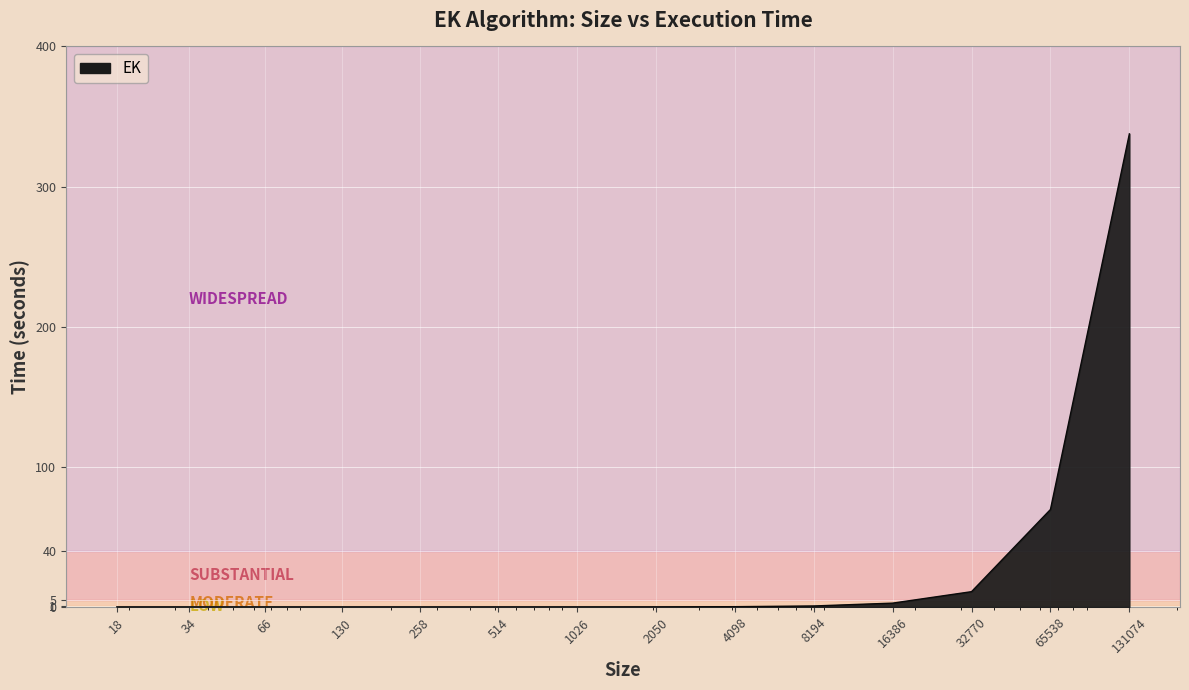

How many lines are shown in the chart?

1